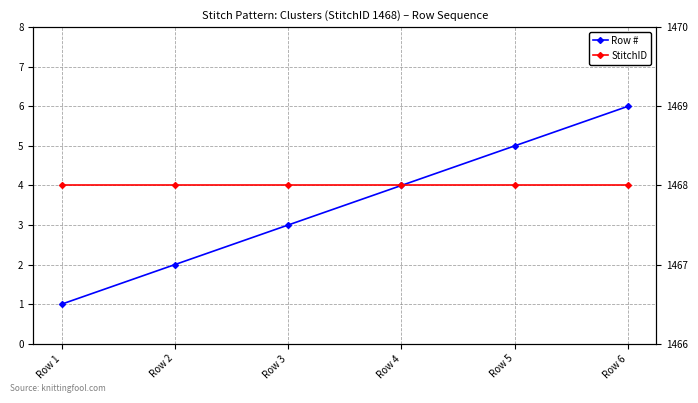

What is the difference between the Row # values at Row 4 and Row 5?

1